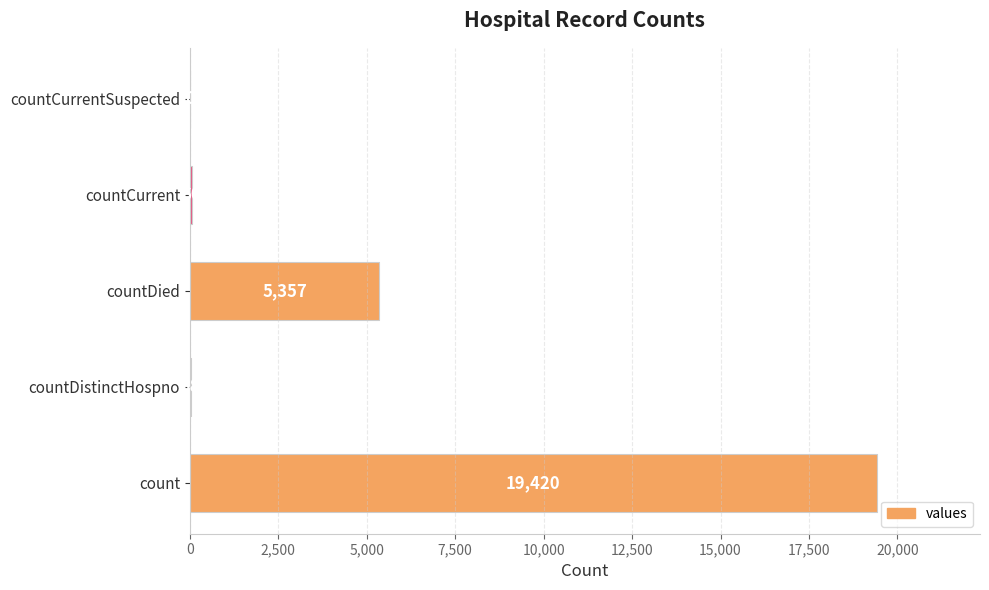

Approximately how many times larger is the value at countCurrent compared to countDistinctHospno?

1.6